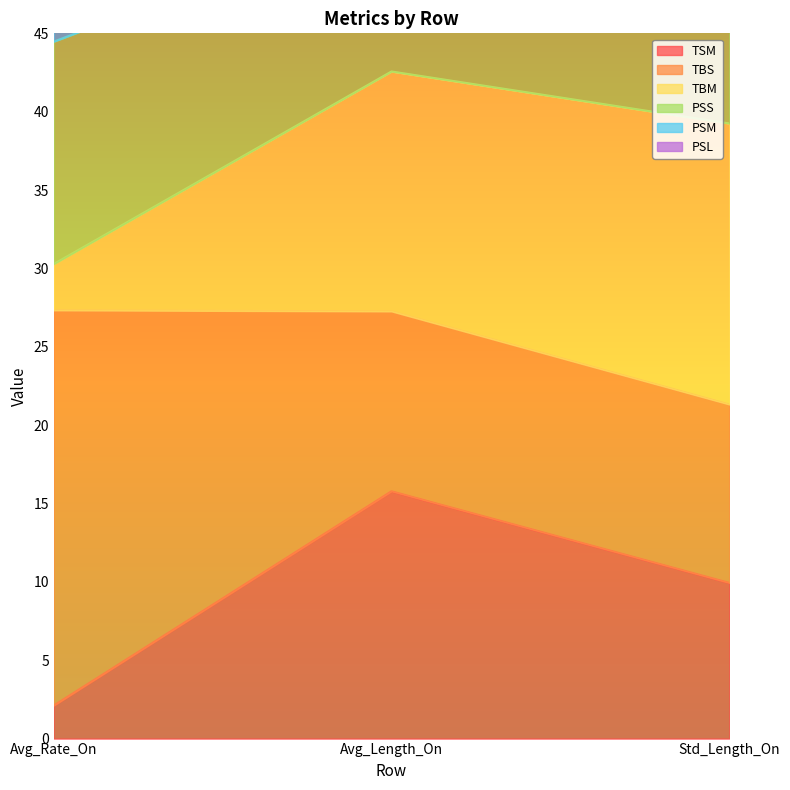

At how many categories does at least one series exceed 6?

3